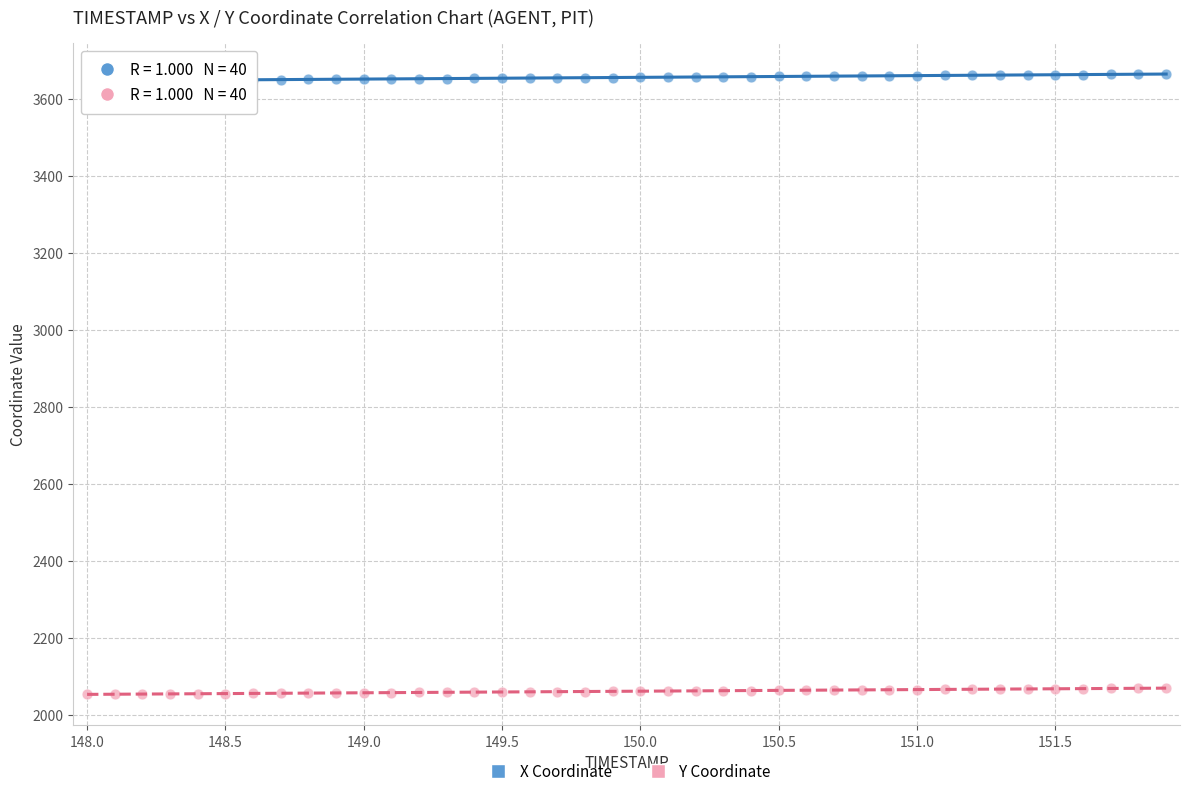

Across all data points, what is the range of X values (max minus min)?

3.9